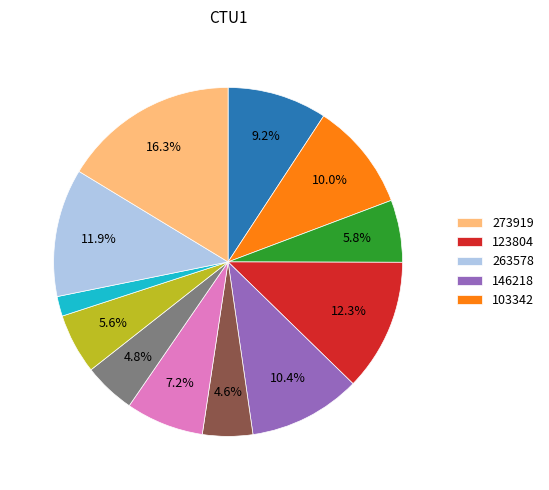

Is there any slice that represents more than half of the pie?

No